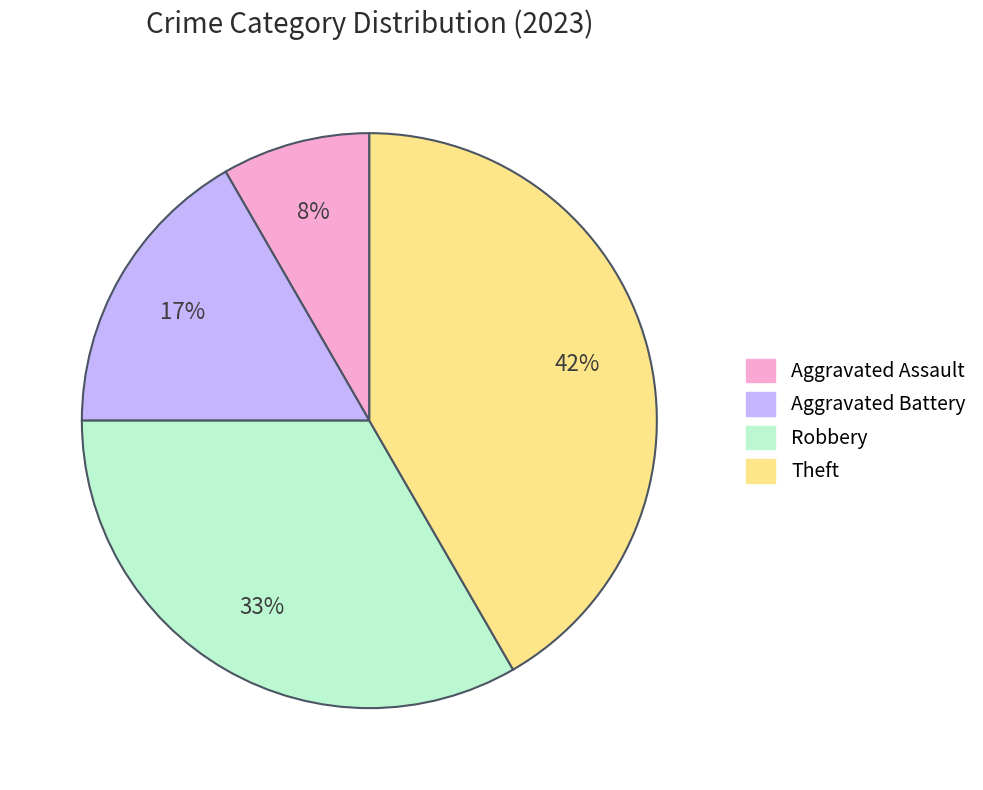

Is there a majority slice in this chart?

No